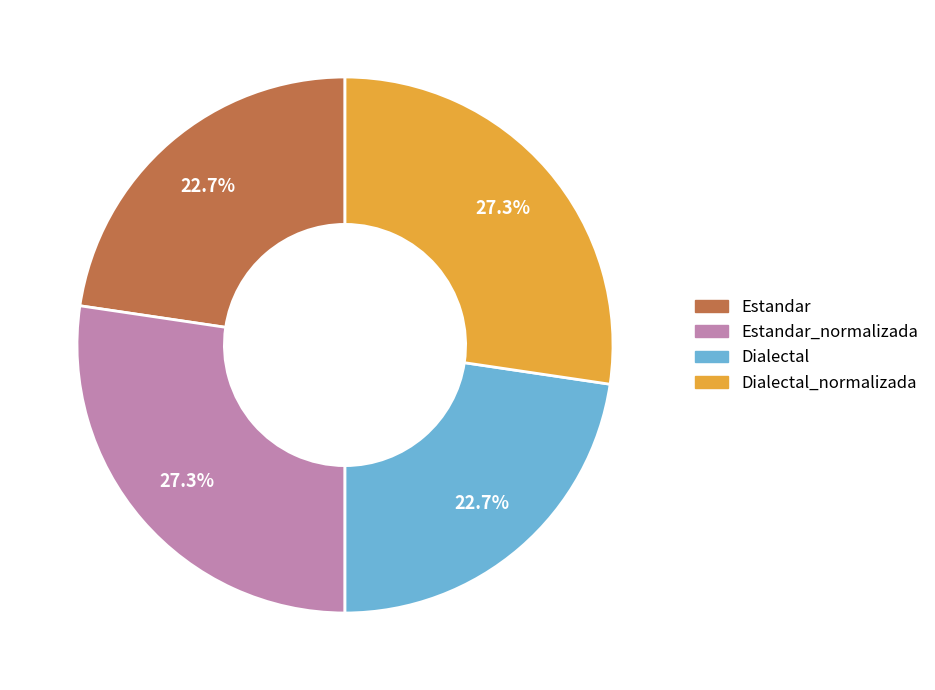

Count the number of slices in the pie.

4